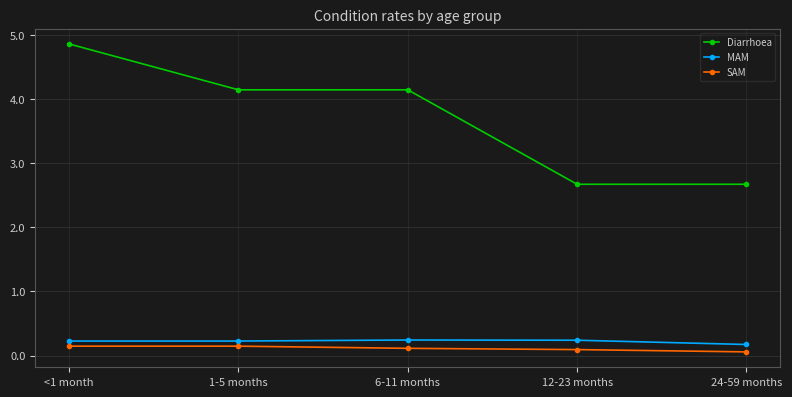

Is it true that Diarrhoea equals 4.9 at <1 month?

True